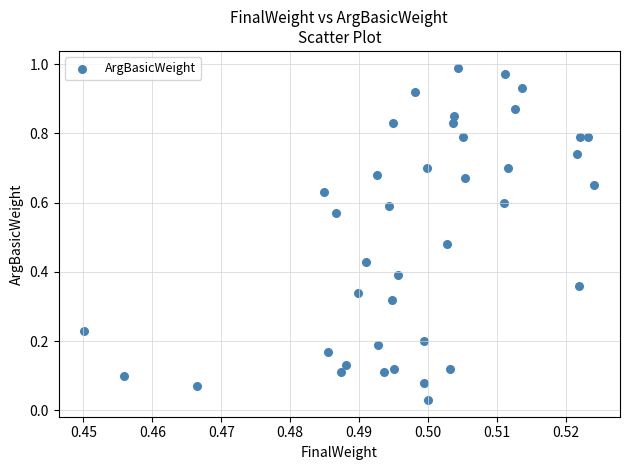

Count the number of points in this scatter plot.

40